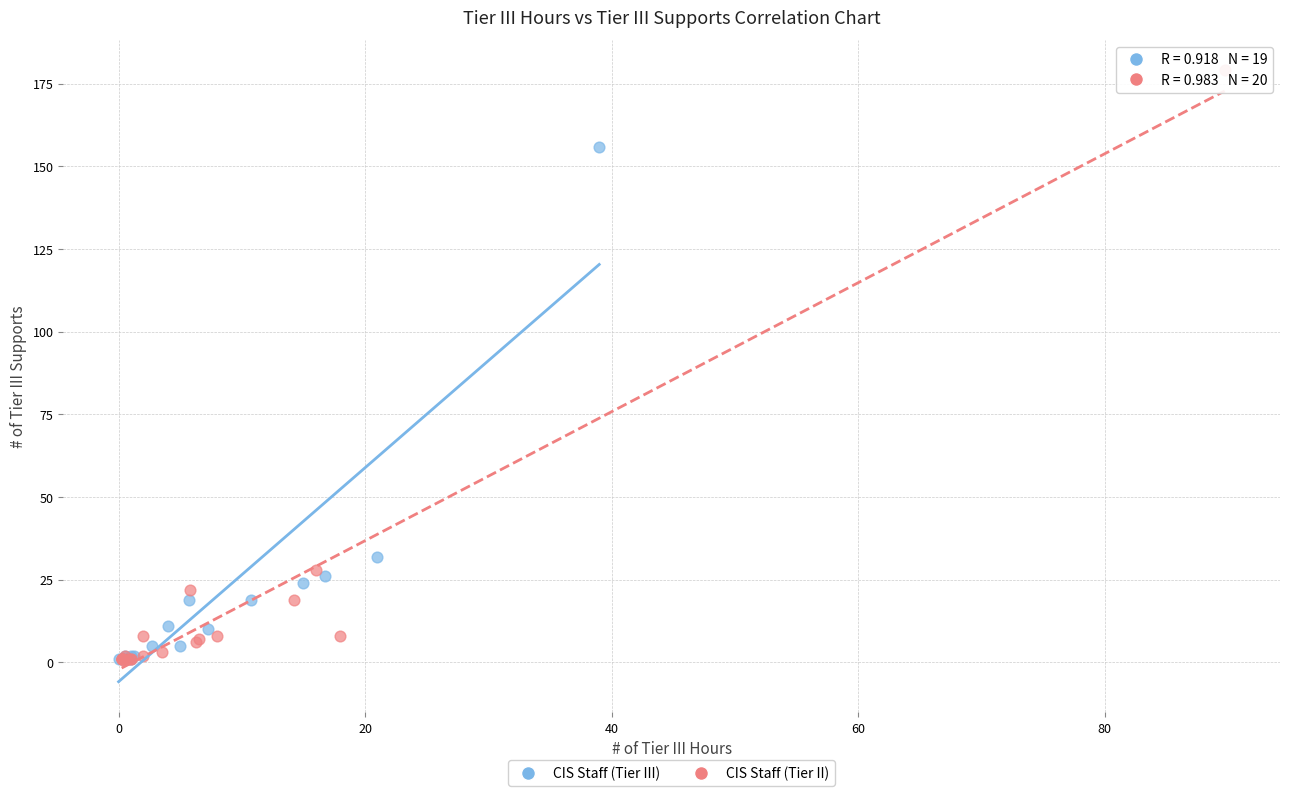

Which series contains the highest Y value?

CIS Staff (Tier II)